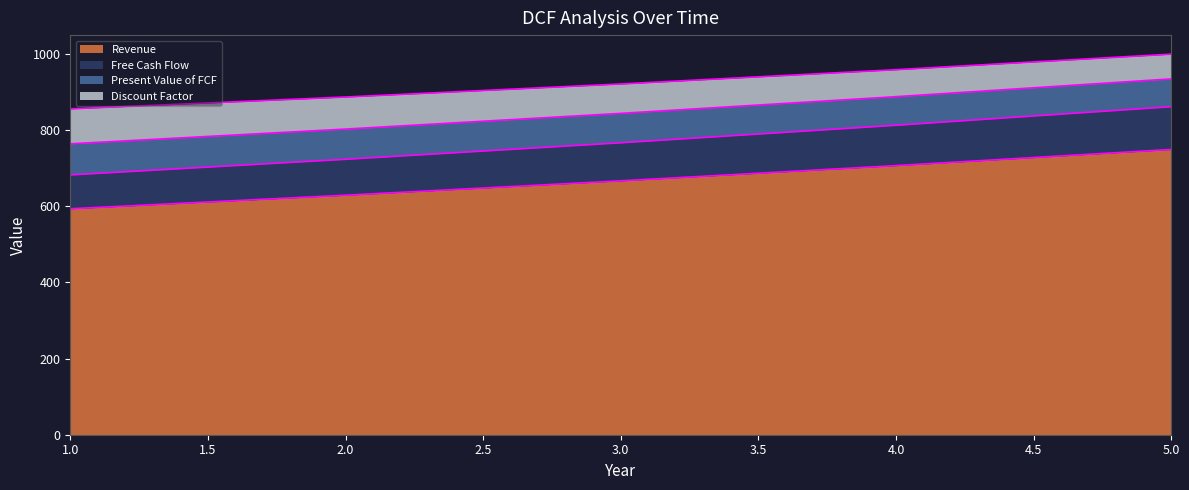

True or false: Free Cash Flow and Revenue cross at least once.

False